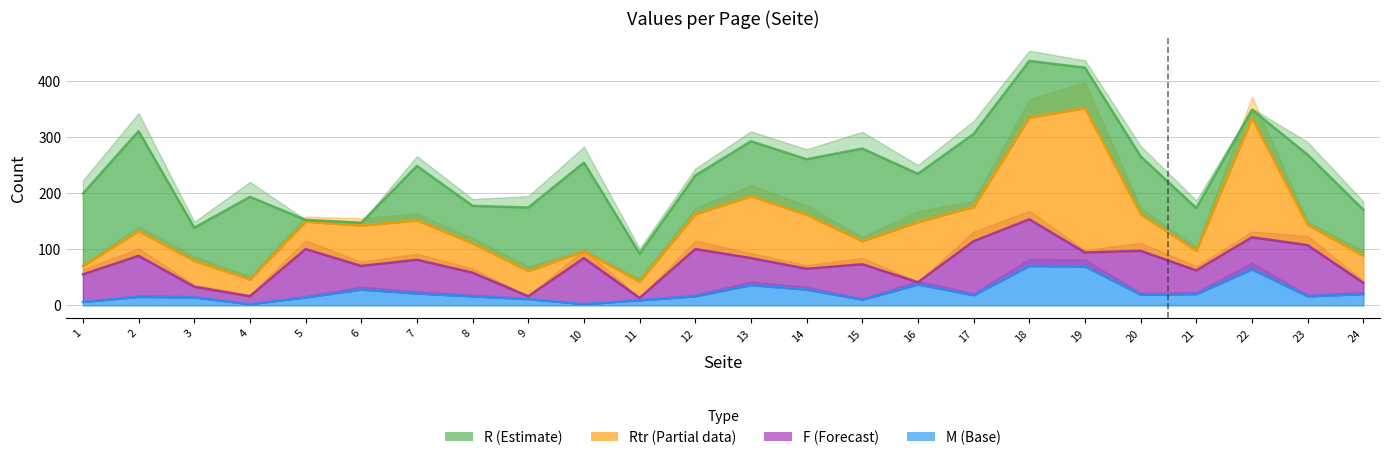

What is the sum of all F (Forecast) values?

1765